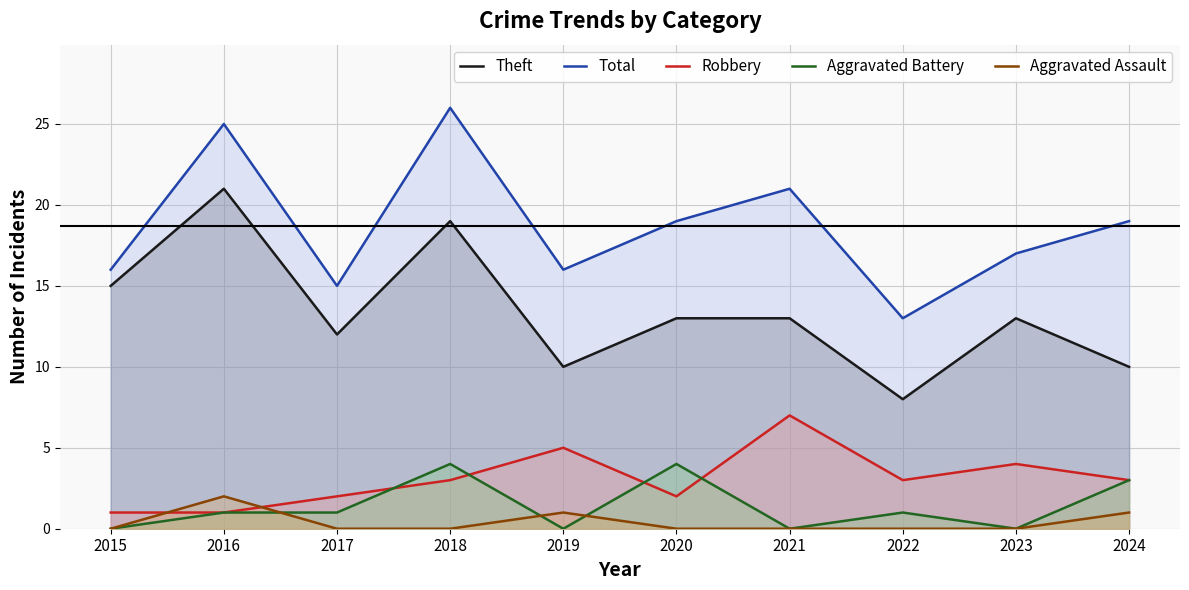

True or false: Robbery has a value of 5 at 2022.

False